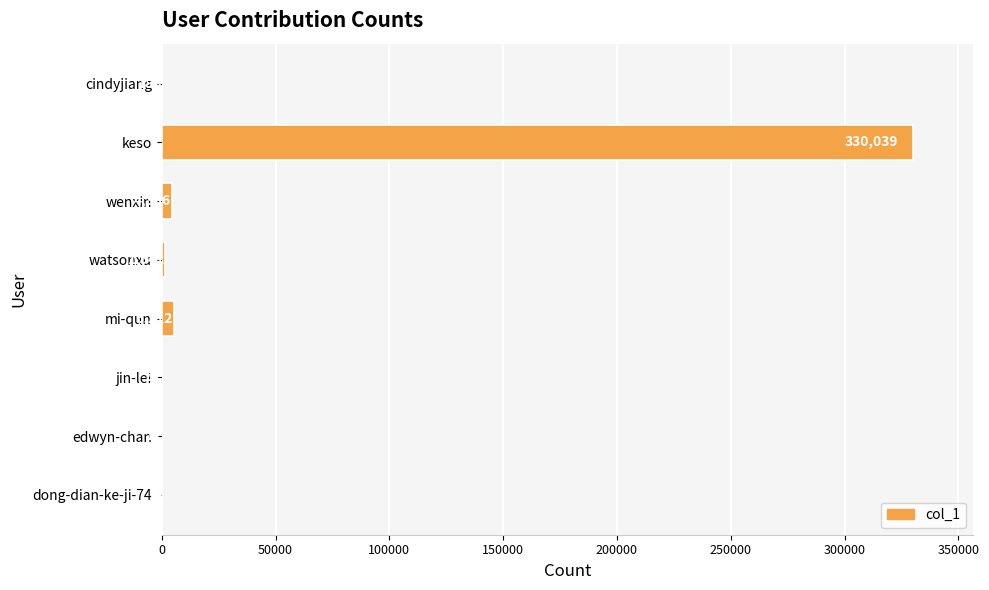

Between wenxin and edwyn-chan, which is larger?

wenxin